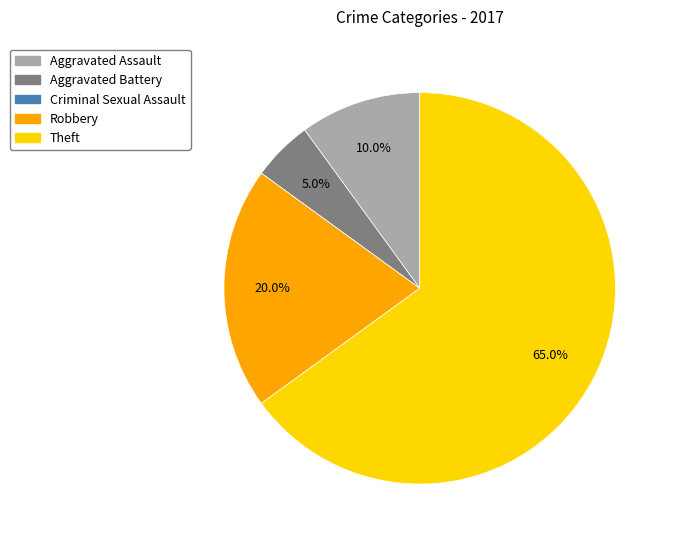

What is the largest slice in the pie chart?

Theft